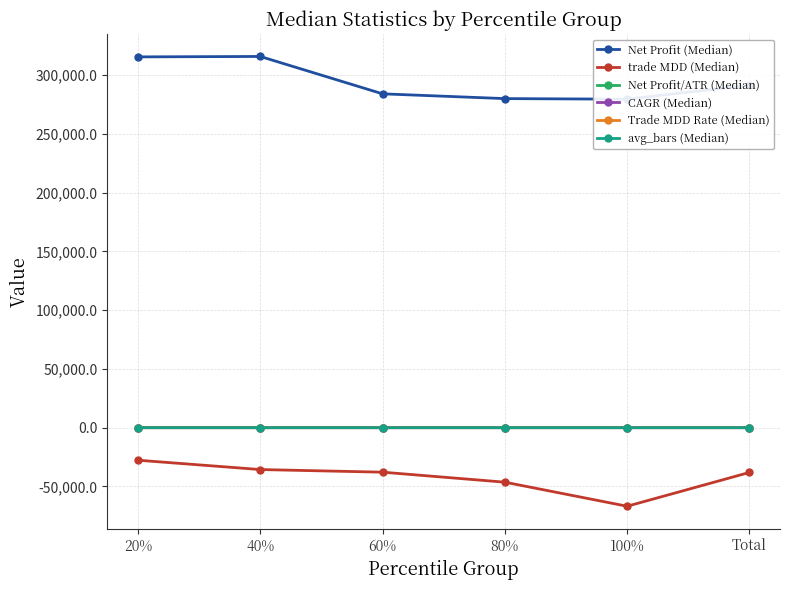

Which has a higher value, 100% or Total?

Total